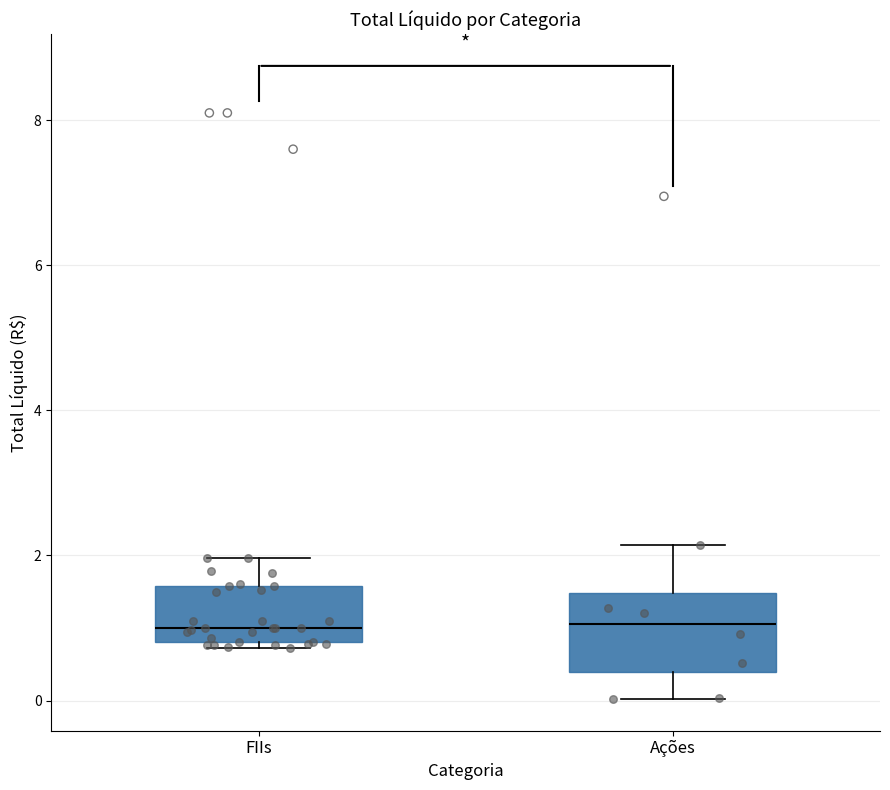

Which box is the tallest, from its lower edge to its upper edge?

Ações